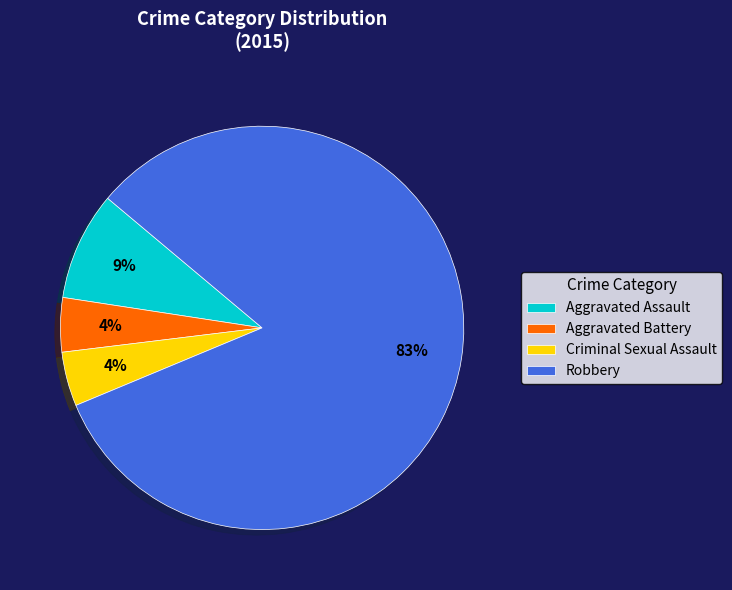

True or false: Criminal Sexual Assault accounts for 4% of the total.

True